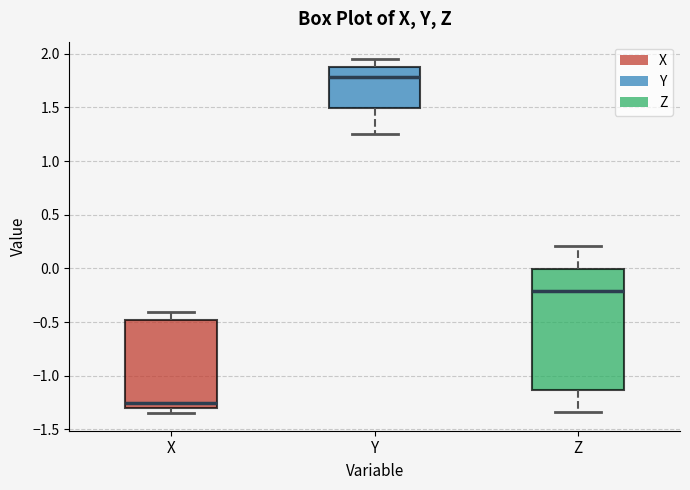

Reading left to right, read every box against the y-axis: the position of its median line, the range the box covers, and the ends of its whiskers. The values are not printed on the chart, so give them approximately, as read against the axis.

X: median -1.25, box -1.30 to -0.50, whiskers -1.35 to -0.40
Y: median 1.80, box 1.50 to 1.85, whiskers 1.25 to 1.95
Z: median -0.20, box -1.15 to 0.00, whiskers -1.35 to 0.20